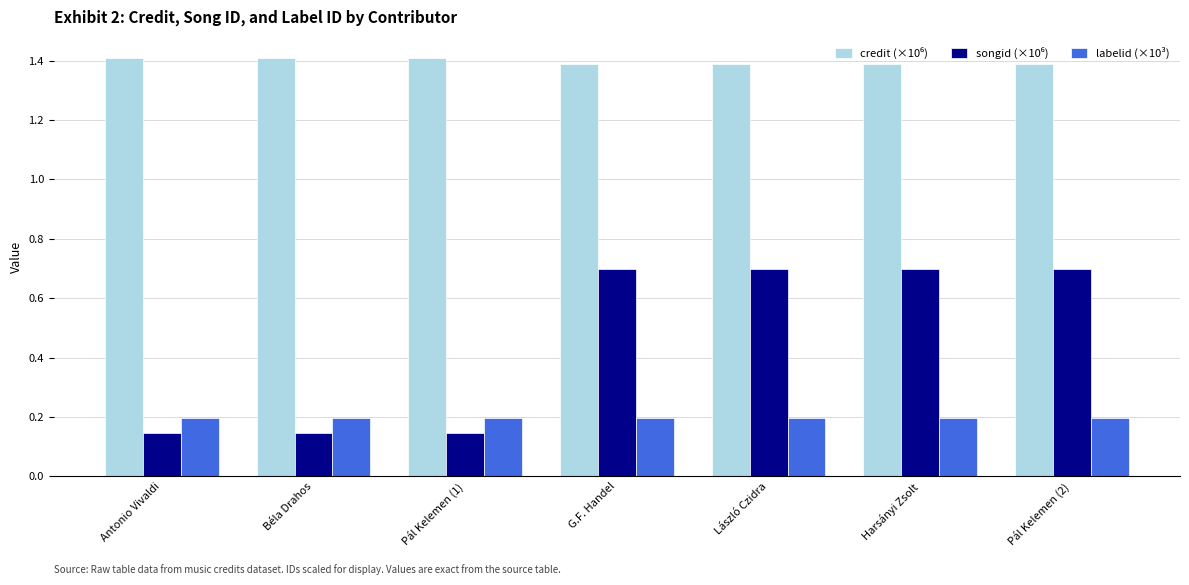

Are the bars grouped side by side (vs. stacked)?

Yes